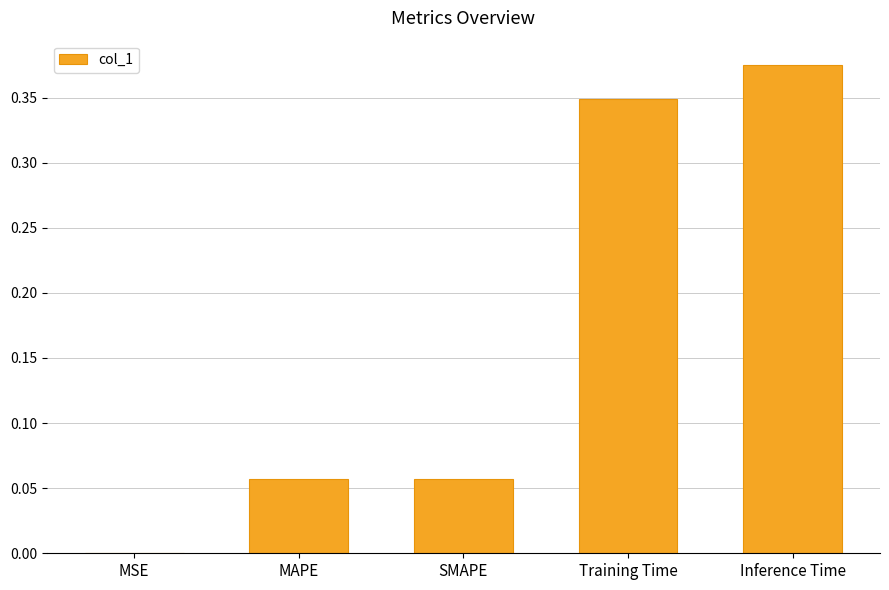

What is the sum of all values?

0.8